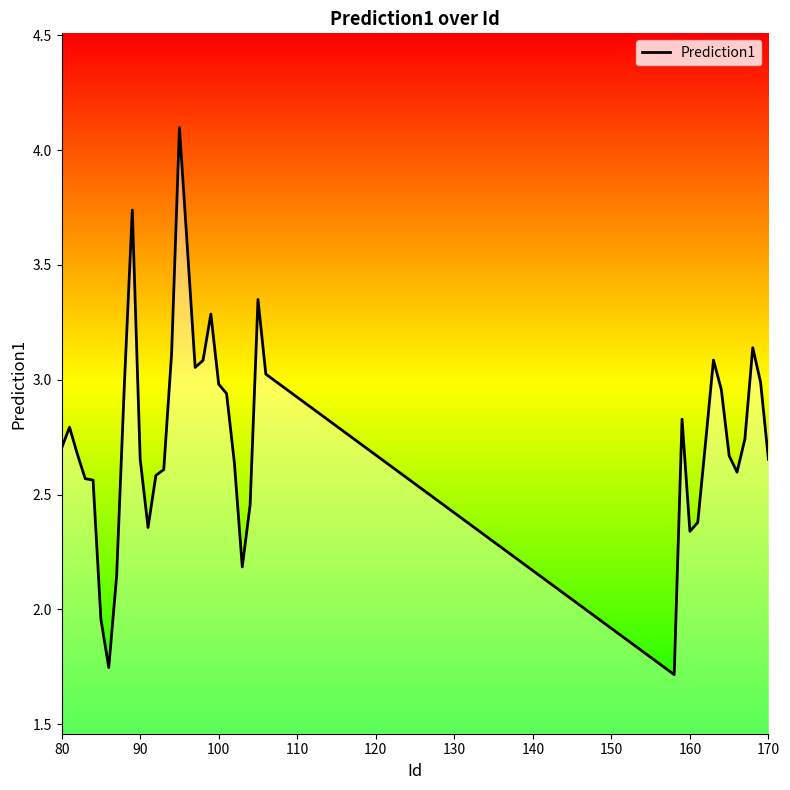

What is the maximum value shown in the chart?

4.1